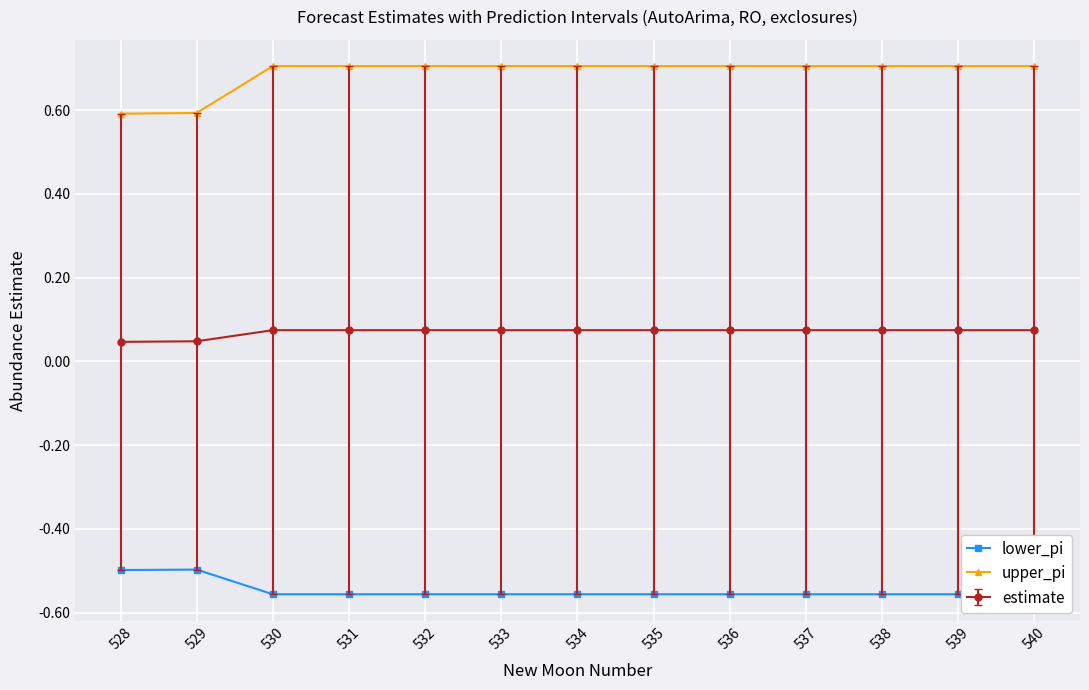

Rank the series at 531 from highest to lowest value.

upper_pi, lower_pi